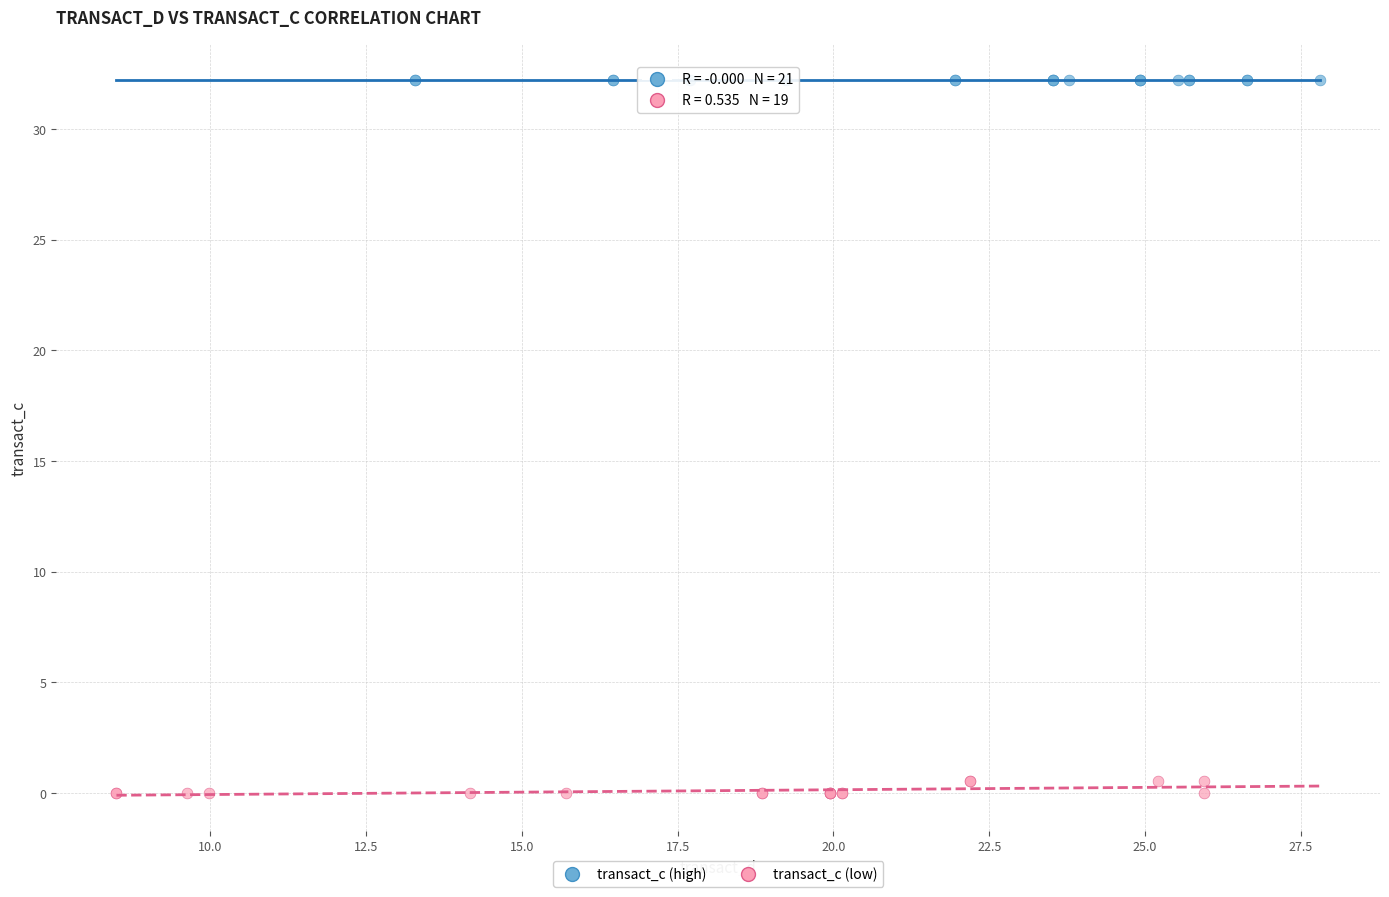

Which series reaches the minimum Y coordinate?

transact_c (low)